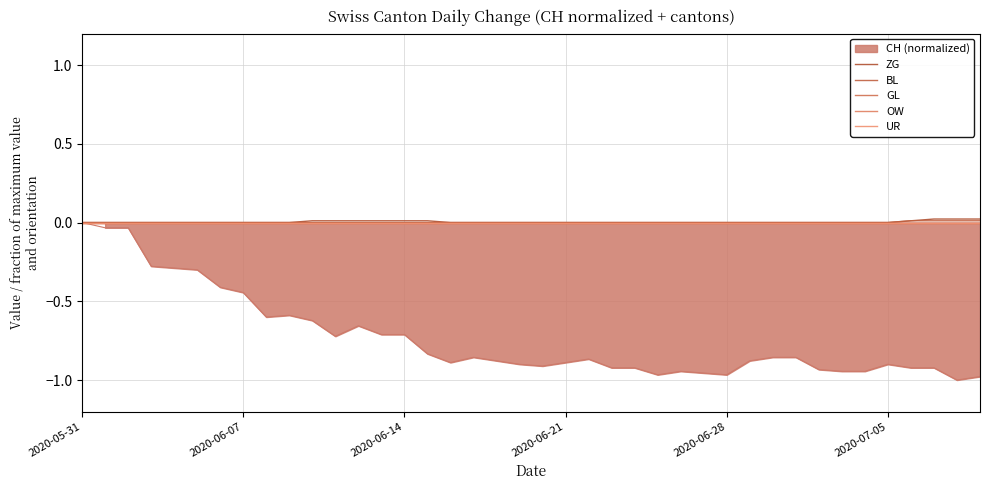

True or false: BL and OW intersect in this chart.

False